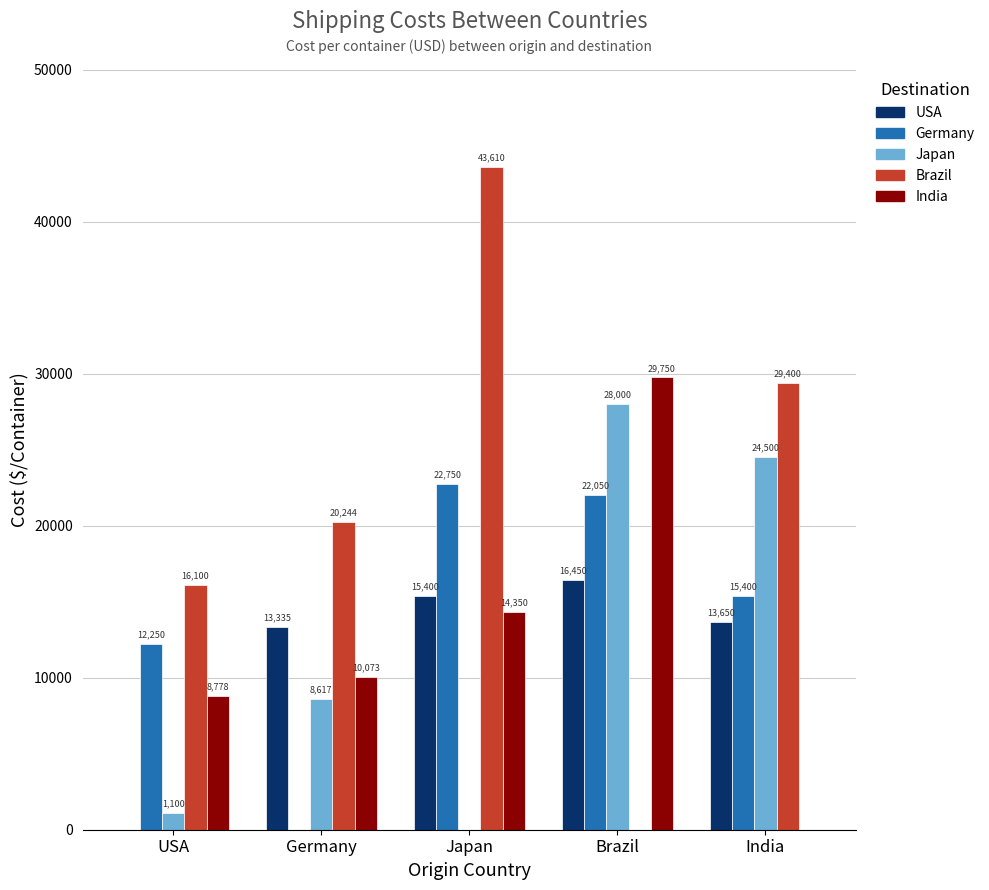

The Germany series shows 0 at Germany. True or false?

True